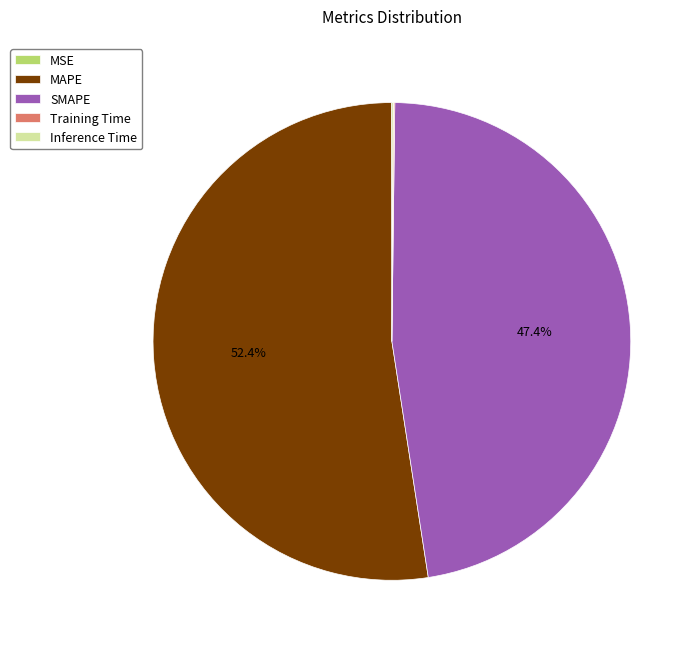

Approximately how many times larger is the value at MAPE compared to SMAPE?

1.1